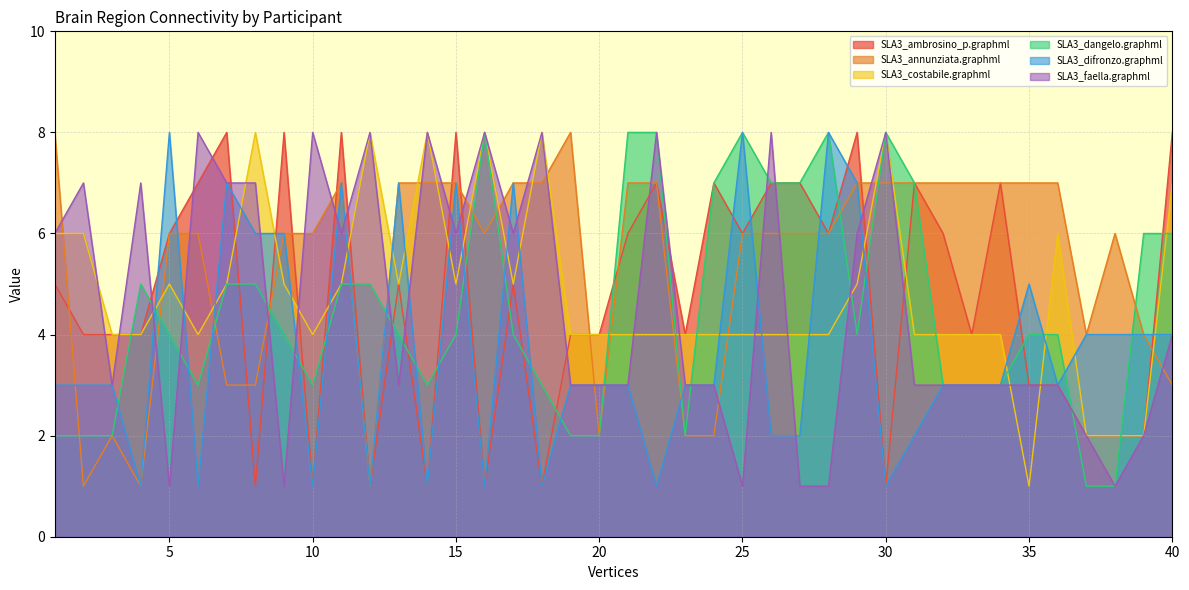

What is the minimum value shown in the chart?

1